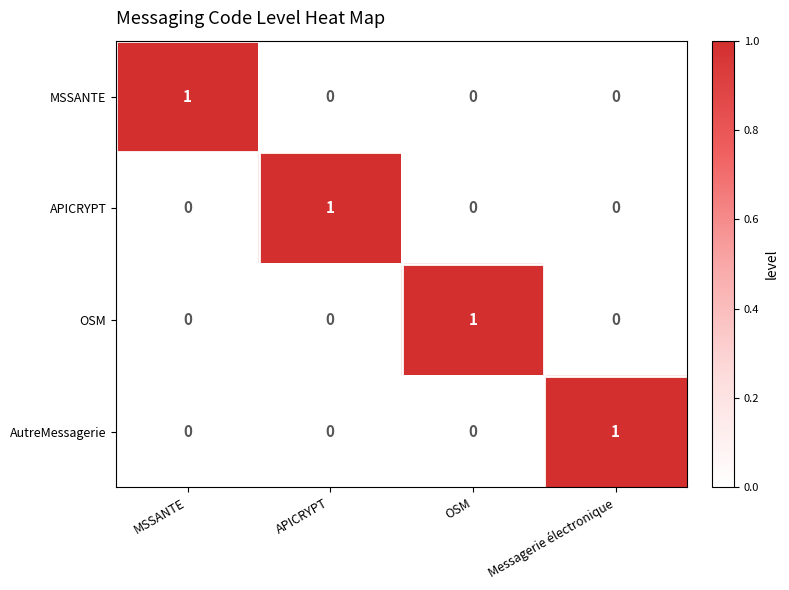

How many series are shown in this chart?

4